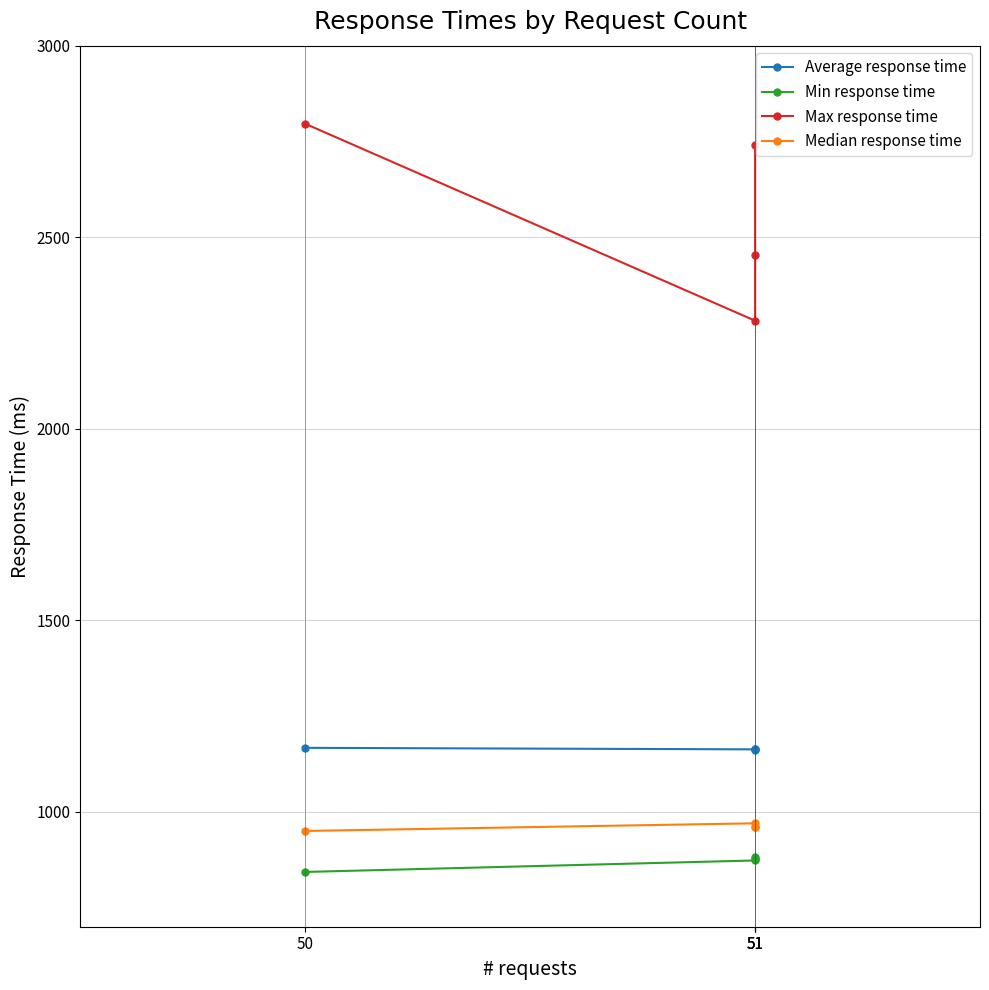

Which category has the lowest value in the Median response time series?

50